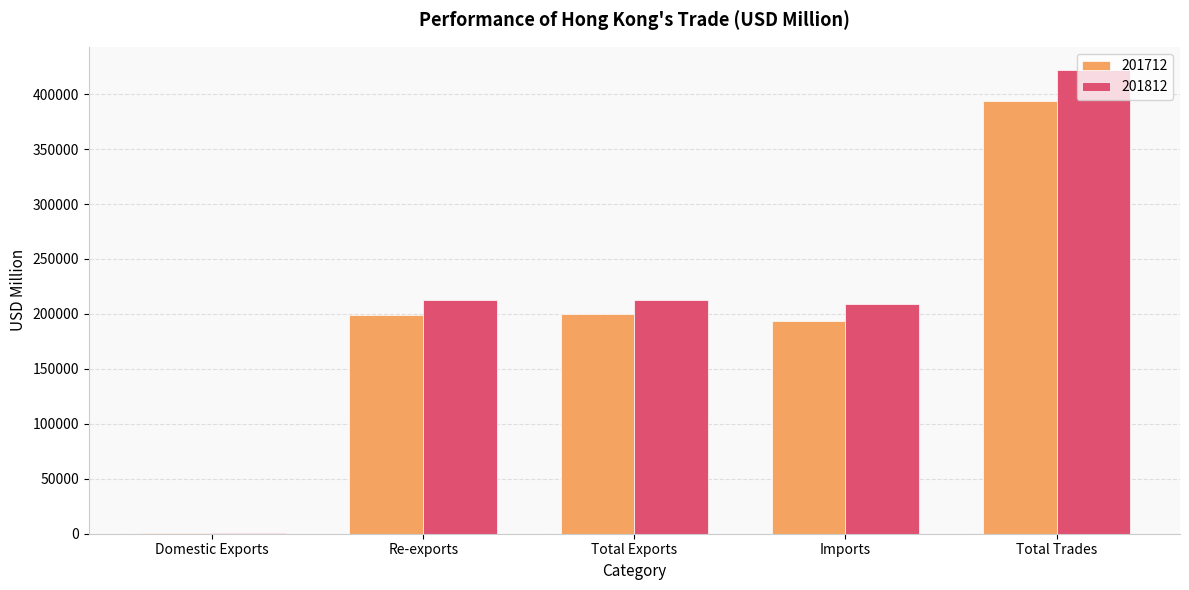

At which label does 201812 first exceed 212638?

Re-exports